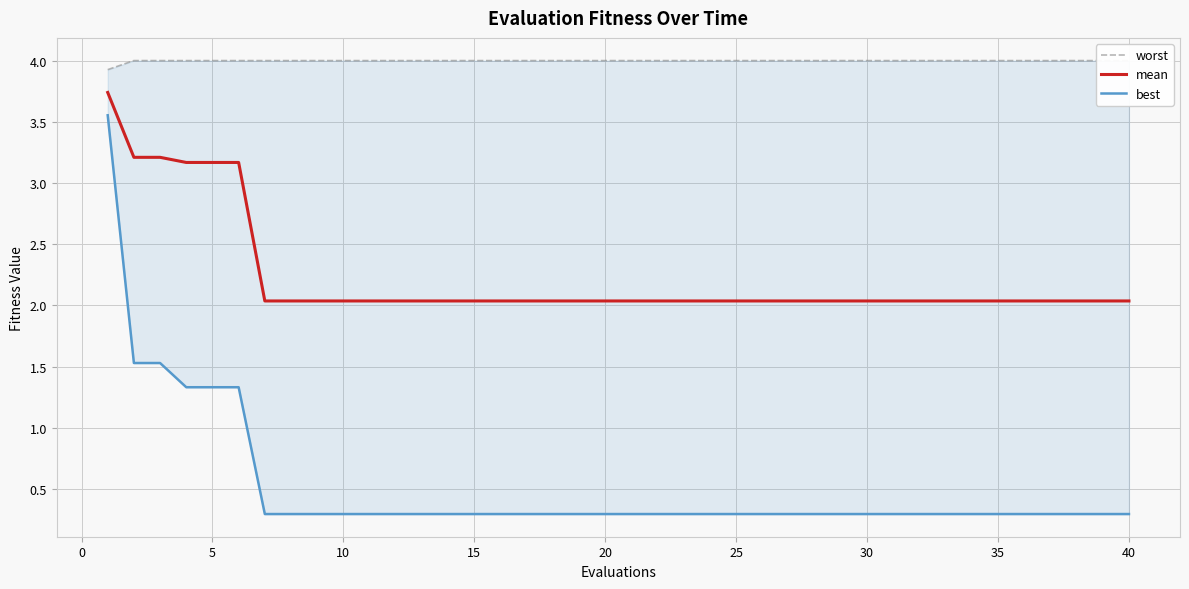

What is the minimum value for mean?

2.0